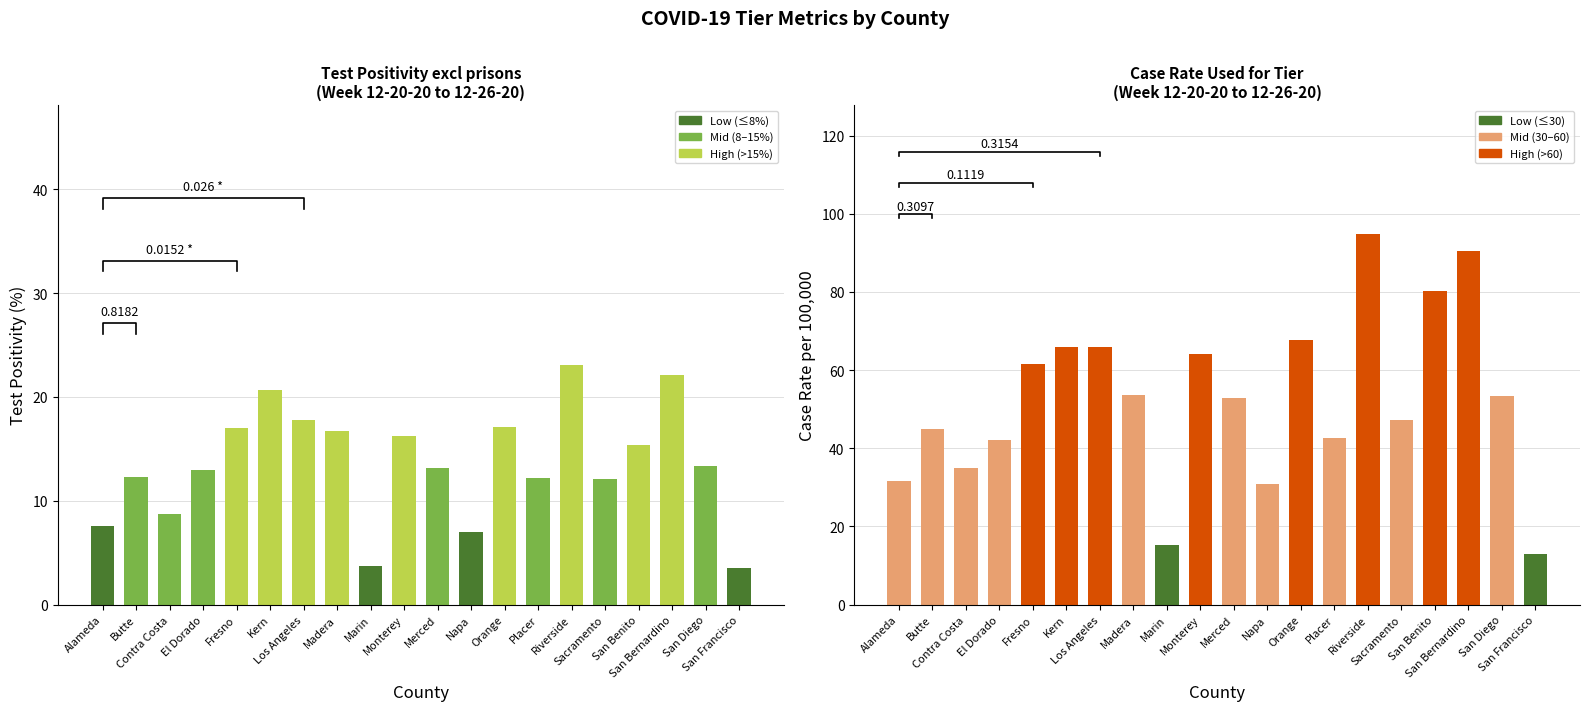

Reading right to left, transcribe all the data shown in this chart.

Test Positivity excl prisons: 3.5	13.3	22.1	15.4	12.1	23.1	12.2	17.1	7.0	13.2	16.2	3.7	16.7	17.8	20.7	17.0	13.0	8.7	12.3	7.6
Case Rate Used for Tier: 12.9	53.4	90.5	80.3	47.2	94.8	42.6	67.8	30.8	52.9	64.2	15.2	53.7	65.8	66.0	61.6	42.1	35.0	44.8	31.6